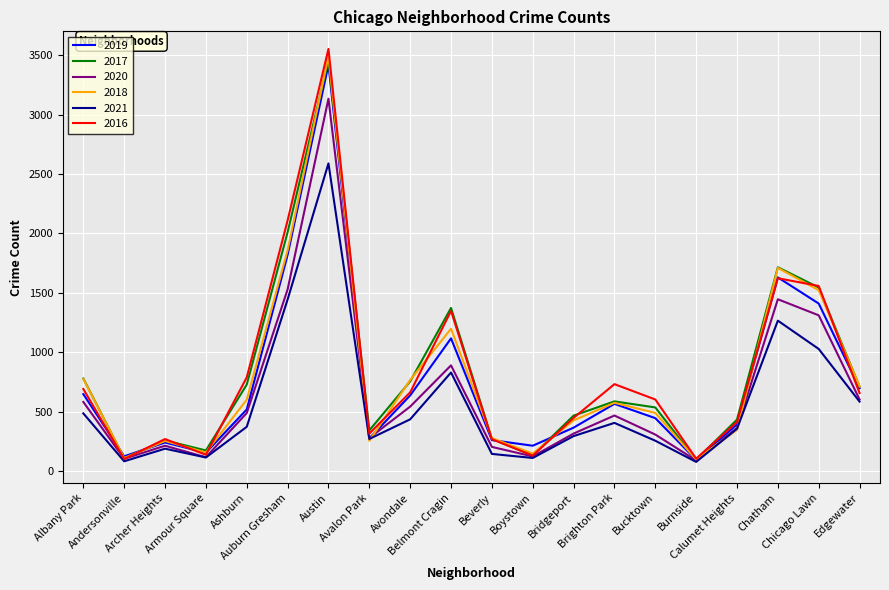

Which series changed the most between Boystown and Calumet Heights?

2017